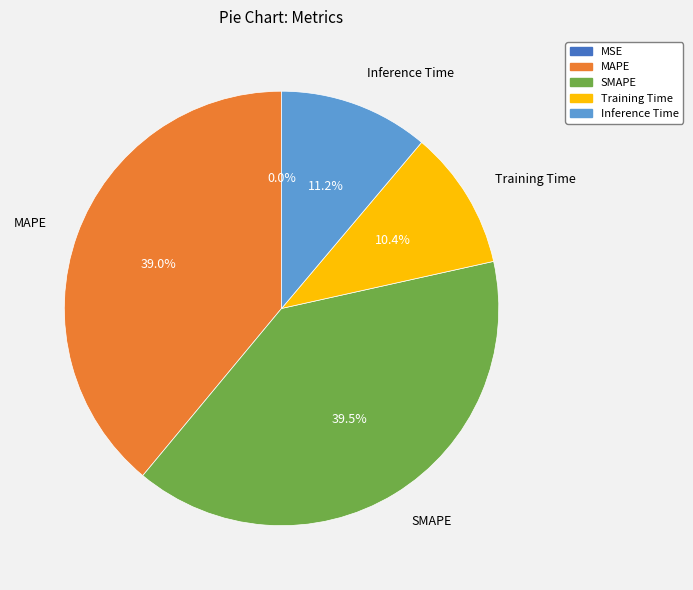

Is the sum of MAPE and Training Time greater than half?

No